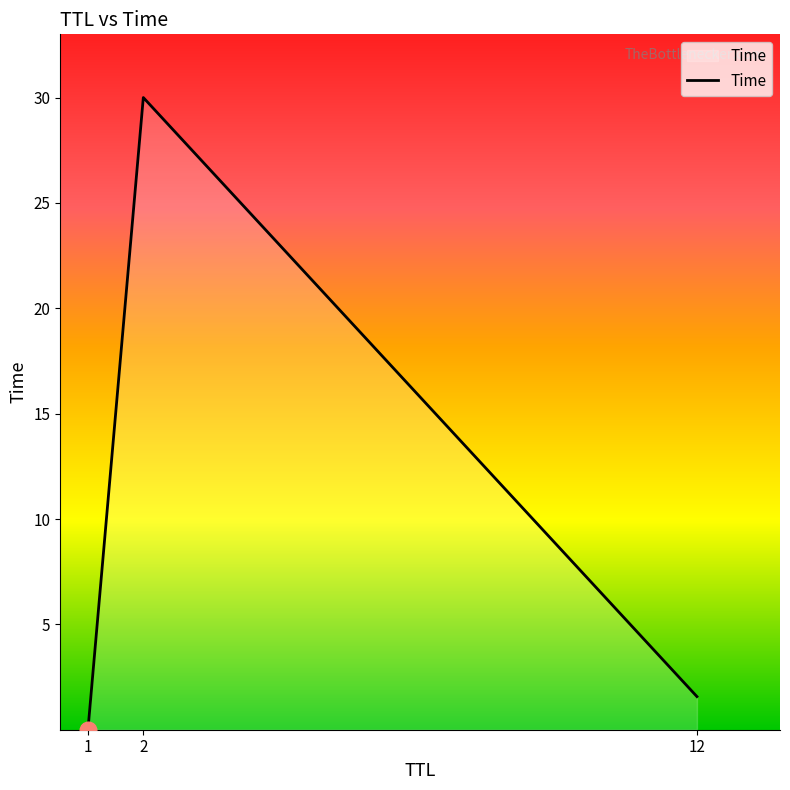

At which label is the value closest to 15?

12